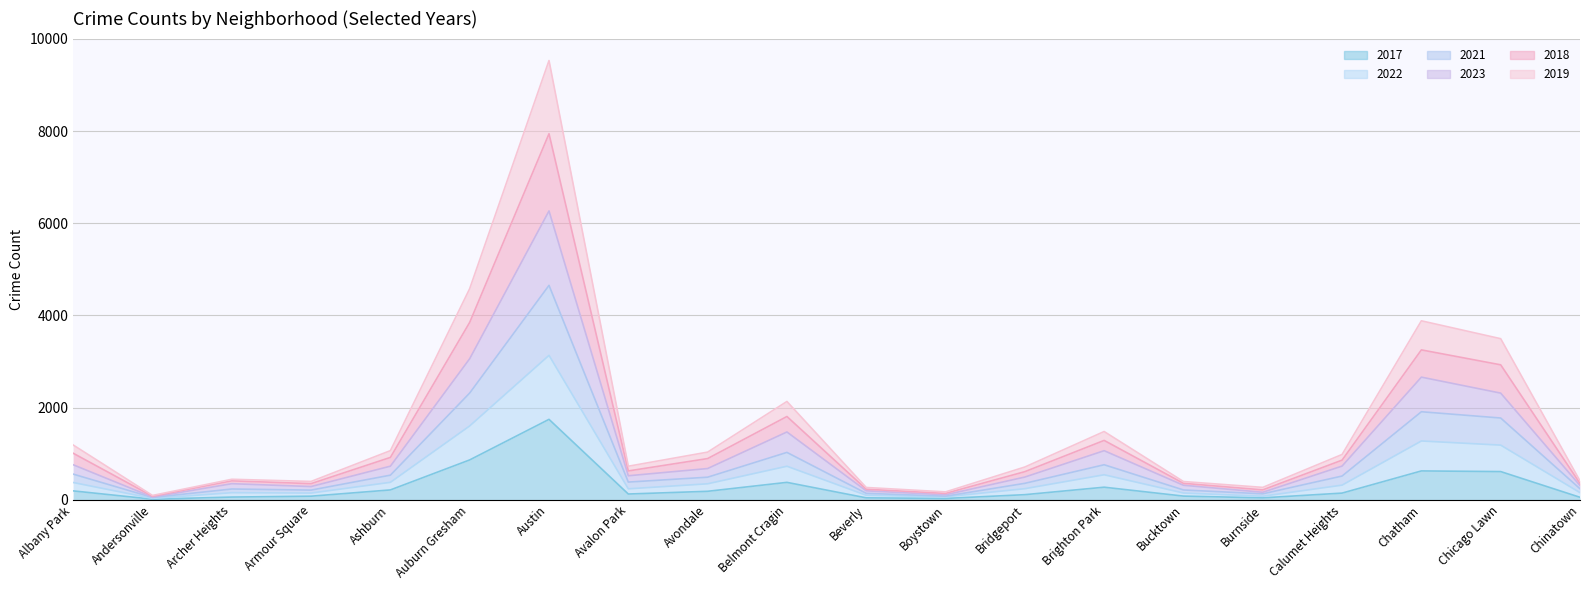

Count the number of data series in this chart.

6